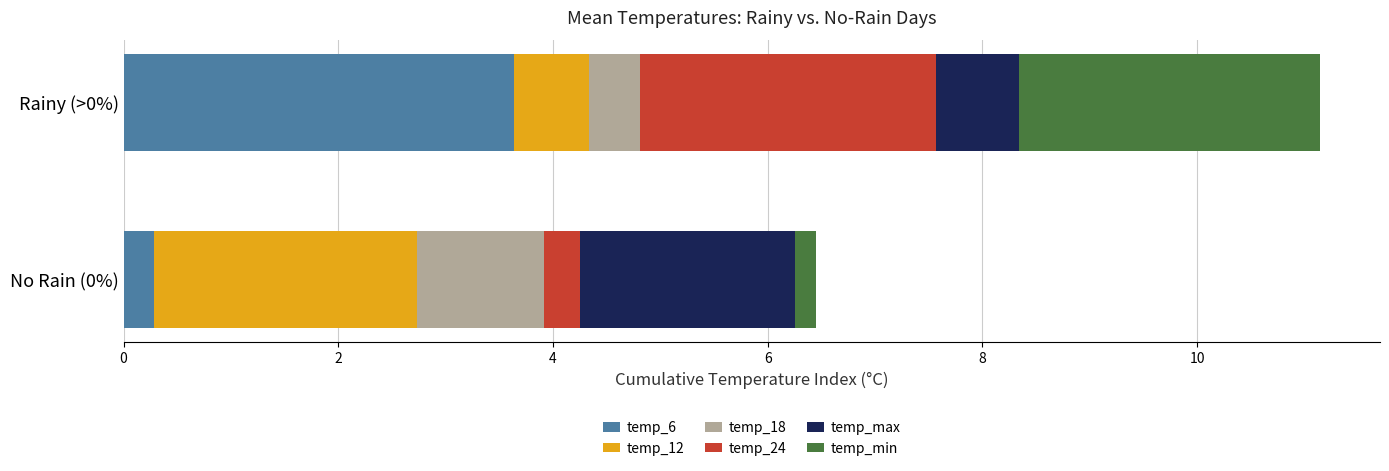

What is the total value across all series at Rainy (>0%)?

11.1